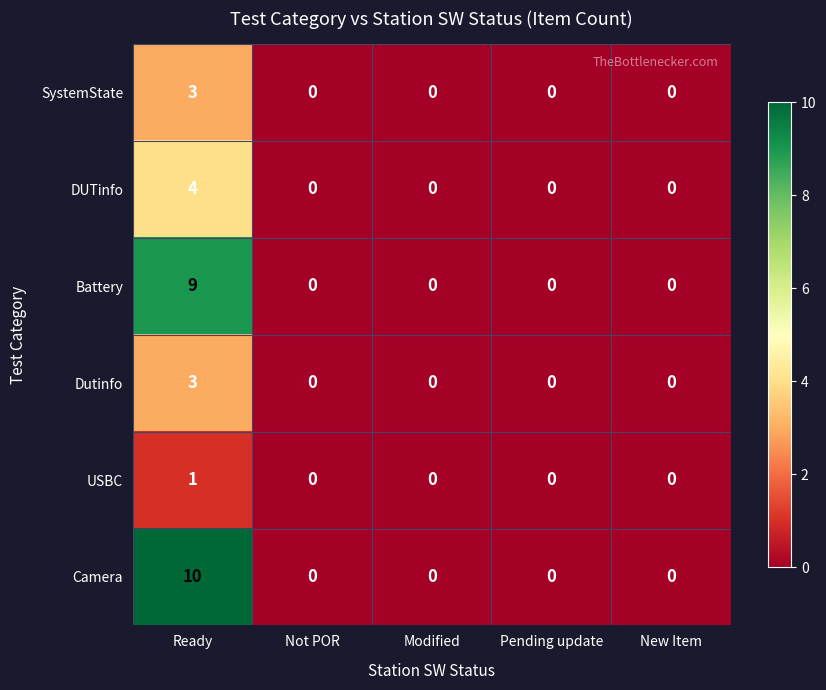

Count the Dutinfo values in the range 0 to 1.

4